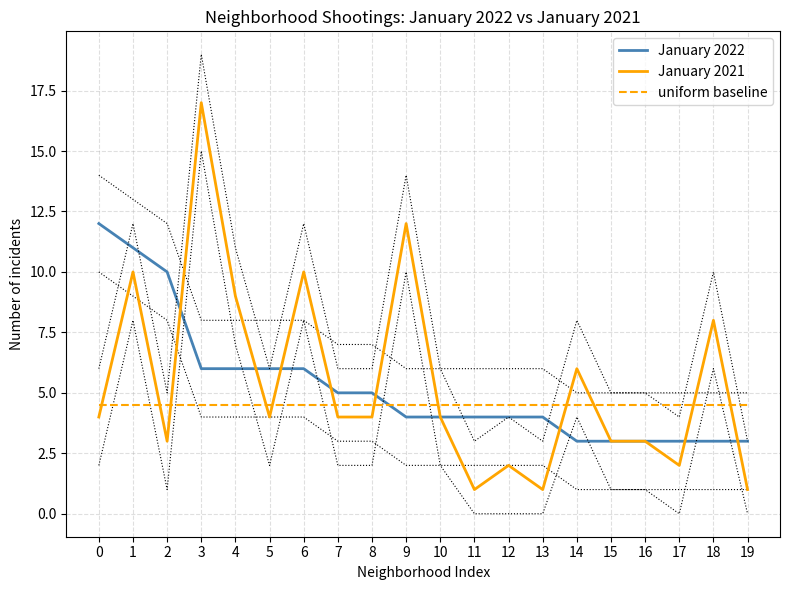

Reading right to left, what are all the values shown in this chart?

January 2022: 19=3.0	18=3.0	17=3.0	16=3.0	15=3.0	14=3.0	13=4.0	12=4.0	11=4.0	10=4.0	9=4.0	8=5.0	7=5.0	6=6.0	5=6.0	4=6.0	3=6.0	2=10.0	1=11.0	0=12.0
January 2021: 19=1.0	18=8.0	17=2.0	16=3.0	15=3.0	14=6.0	13=1.0	12=2.0	11=1.0	10=4.0	9=12.0	8=4.0	7=4.0	6=10.0	5=4.0	4=9.0	3=17.0	2=3.0	1=10.0	0=4.0
uniform baseline: 19=4.5	18=4.5	17=4.5	16=4.5	15=4.5	14=4.5	13=4.5	12=4.5	11=4.5	10=4.5	9=4.5	8=4.5	7=4.5	6=4.5	5=4.5	4=4.5	3=4.5	2=4.5	1=4.5	0=4.5